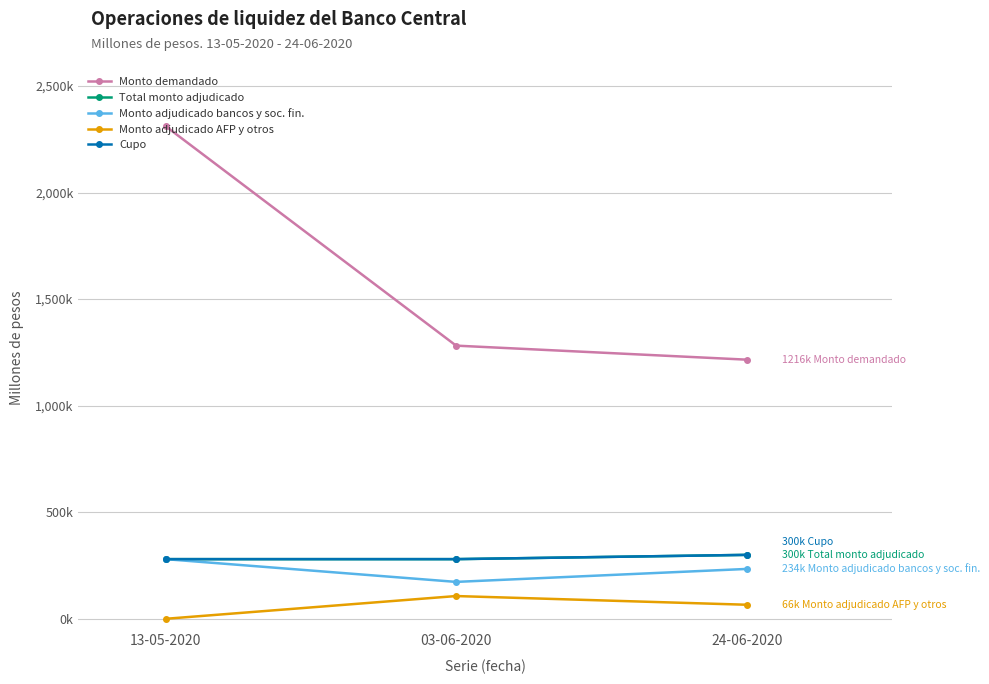

True or false: Total monto adjudicado has a value of 280000 at 13-05-2020.

True